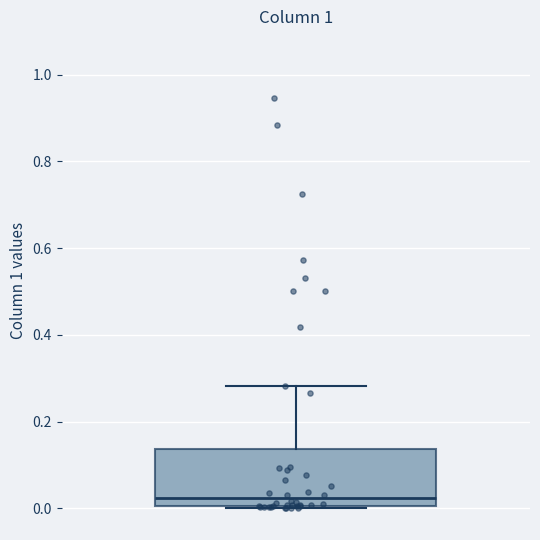

Read this box plot against the y-axis: the position of the median line, the range covered by the box, and the ends of both whiskers. The values are not printed on the chart, so give them approximately, as read against the axis.

median 0.02, box 0.00 to 0.14, whiskers 0.00 to 0.28